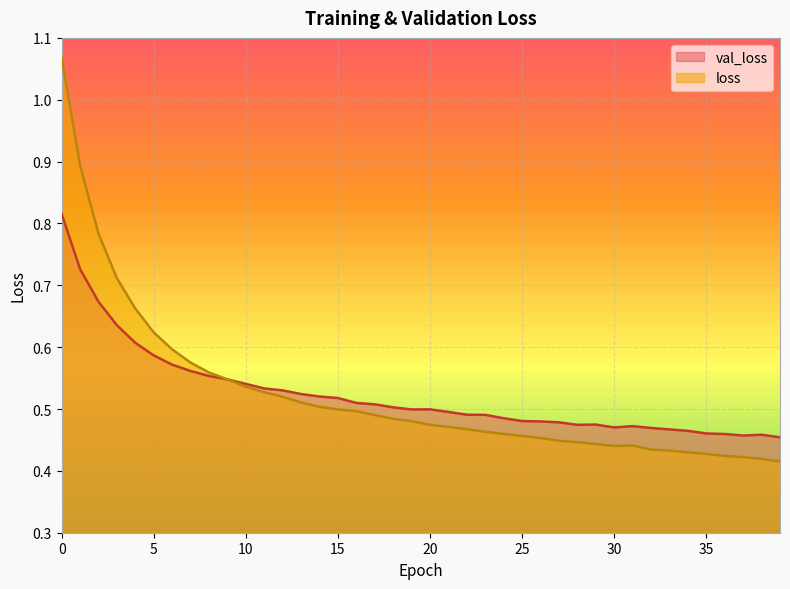

How many times do loss and val_loss cross each other?

1